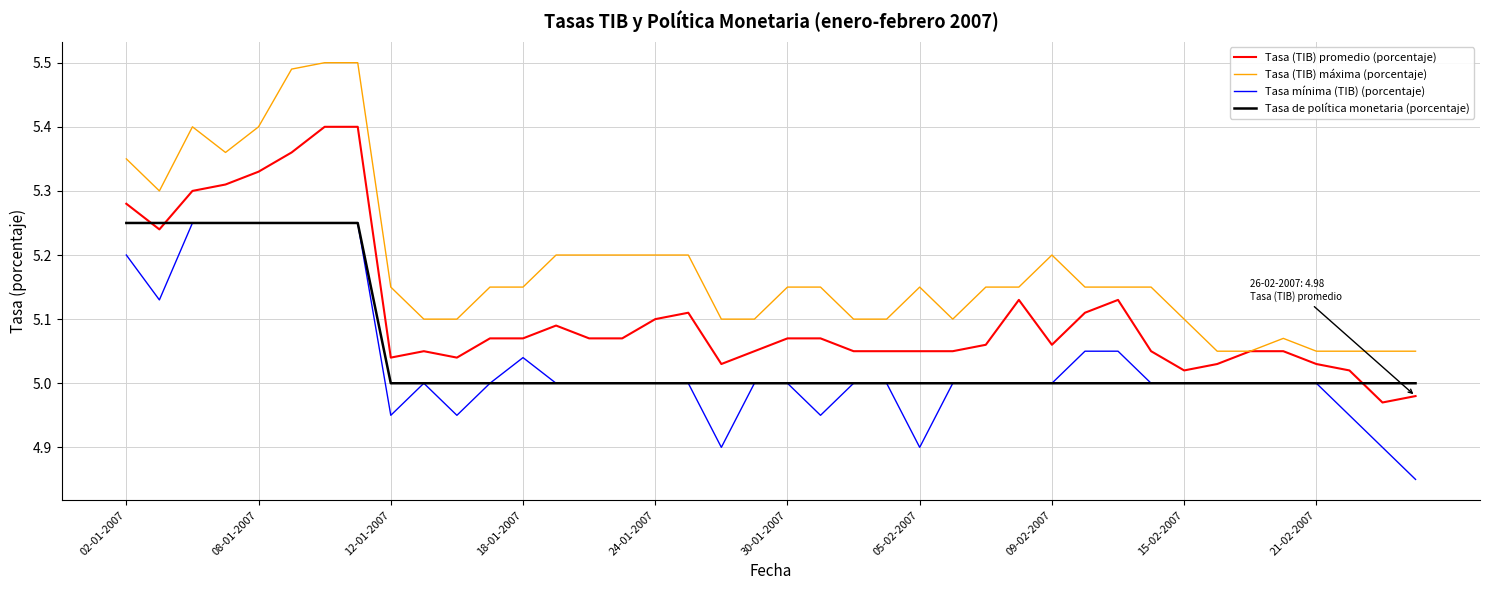

Which series has the largest total across all categories?

Tasa (TIB) máxima (porcentaje)